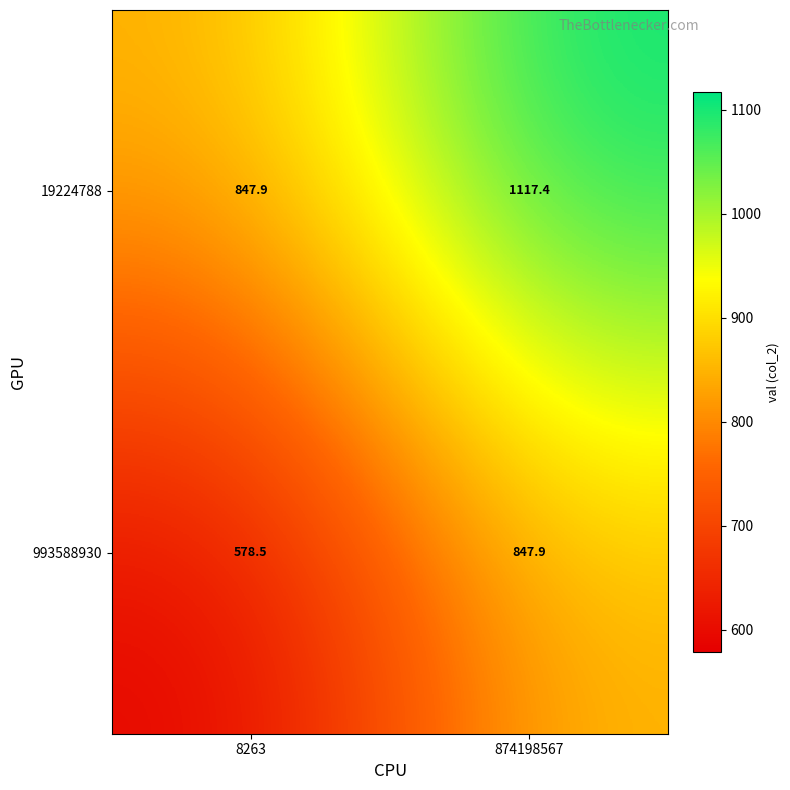

The 993588930 series shows 847.9 at 874198567. True or false?

True